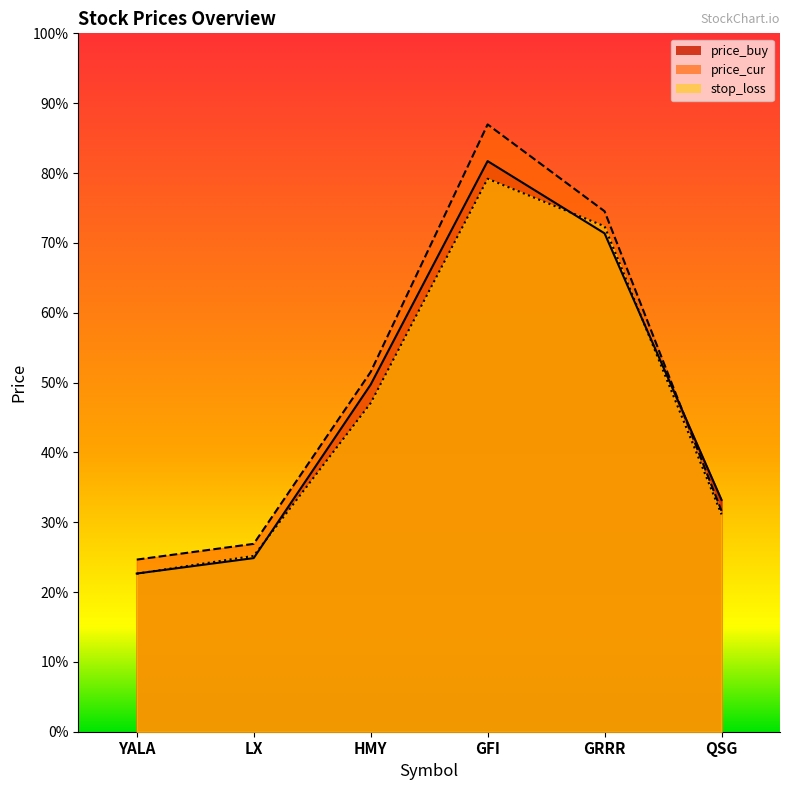

List the series in order of their overall mean, highest first.

price_cur, price_buy, stop_loss